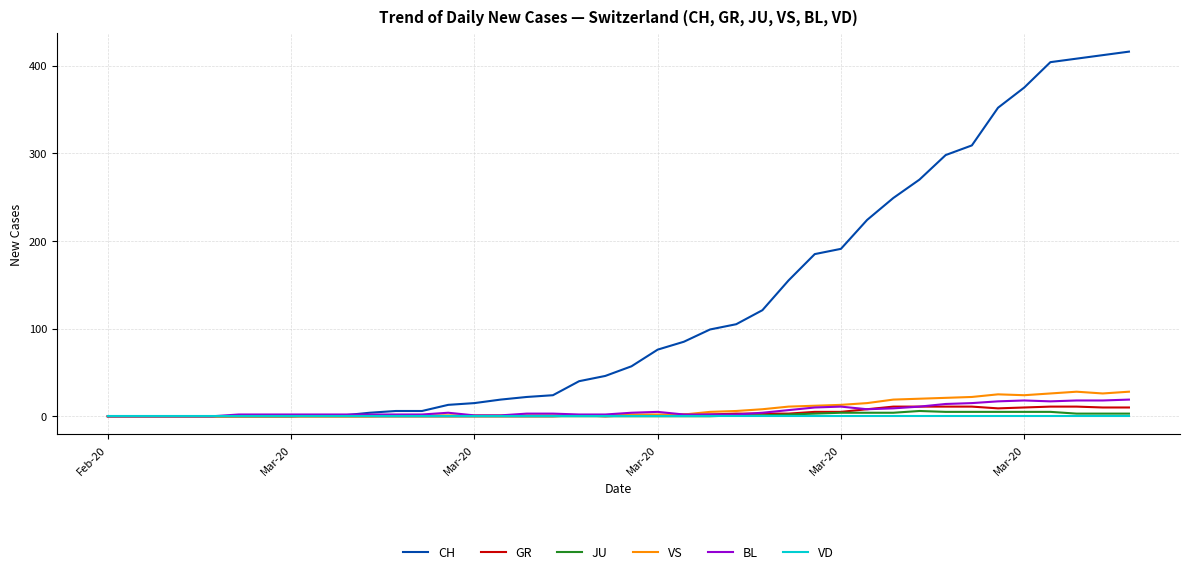

How many values in the JU series exceed 0?

16